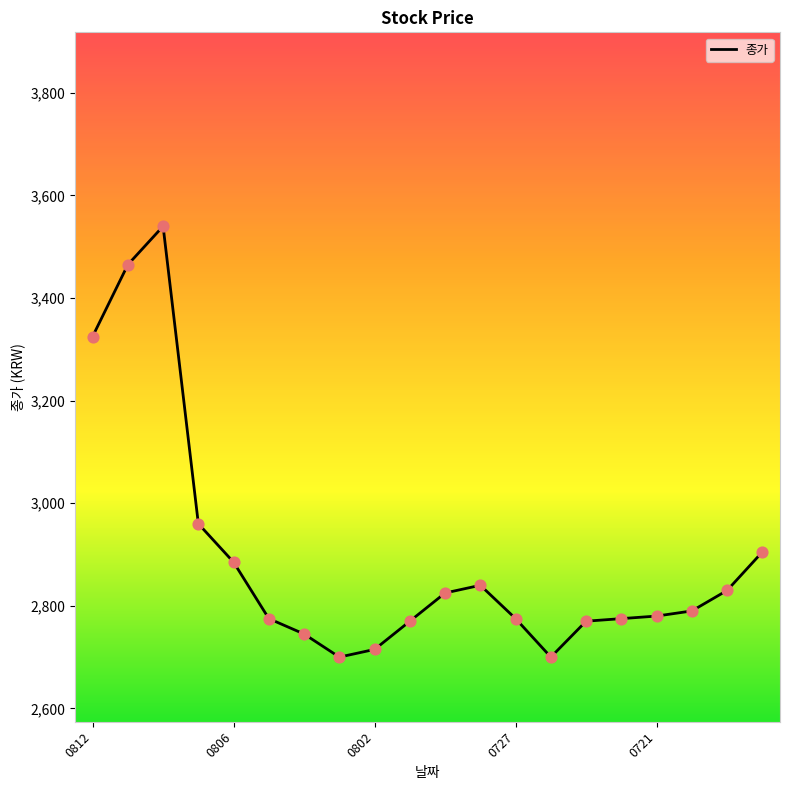

What is the smallest value displayed?

2700